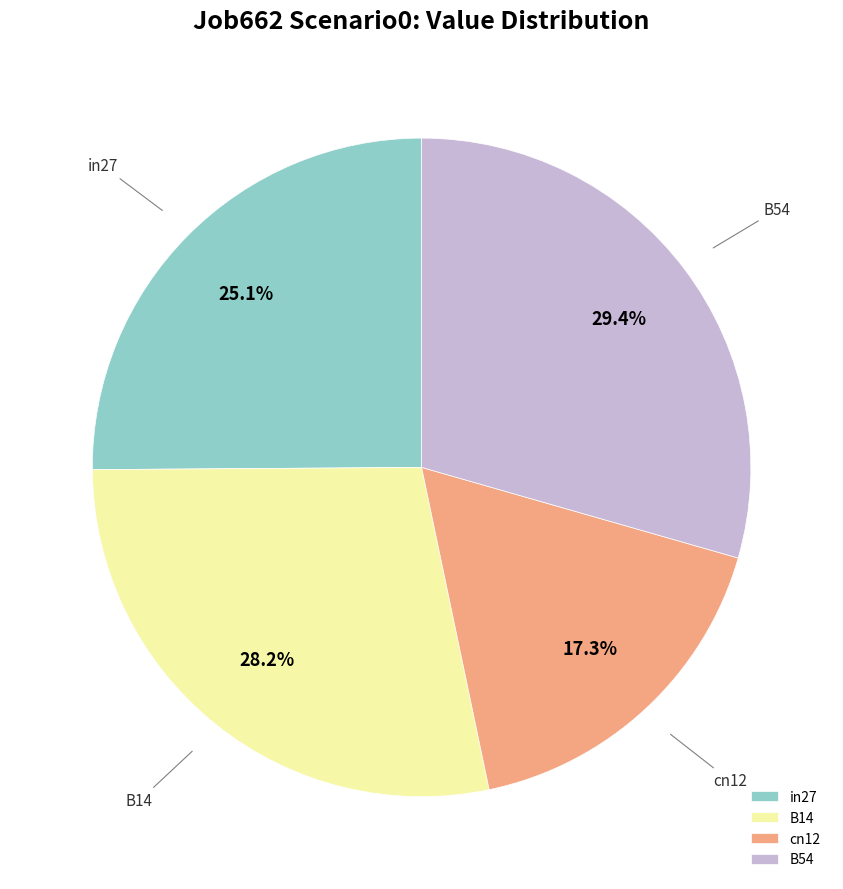

Count the number of slices in the pie.

4